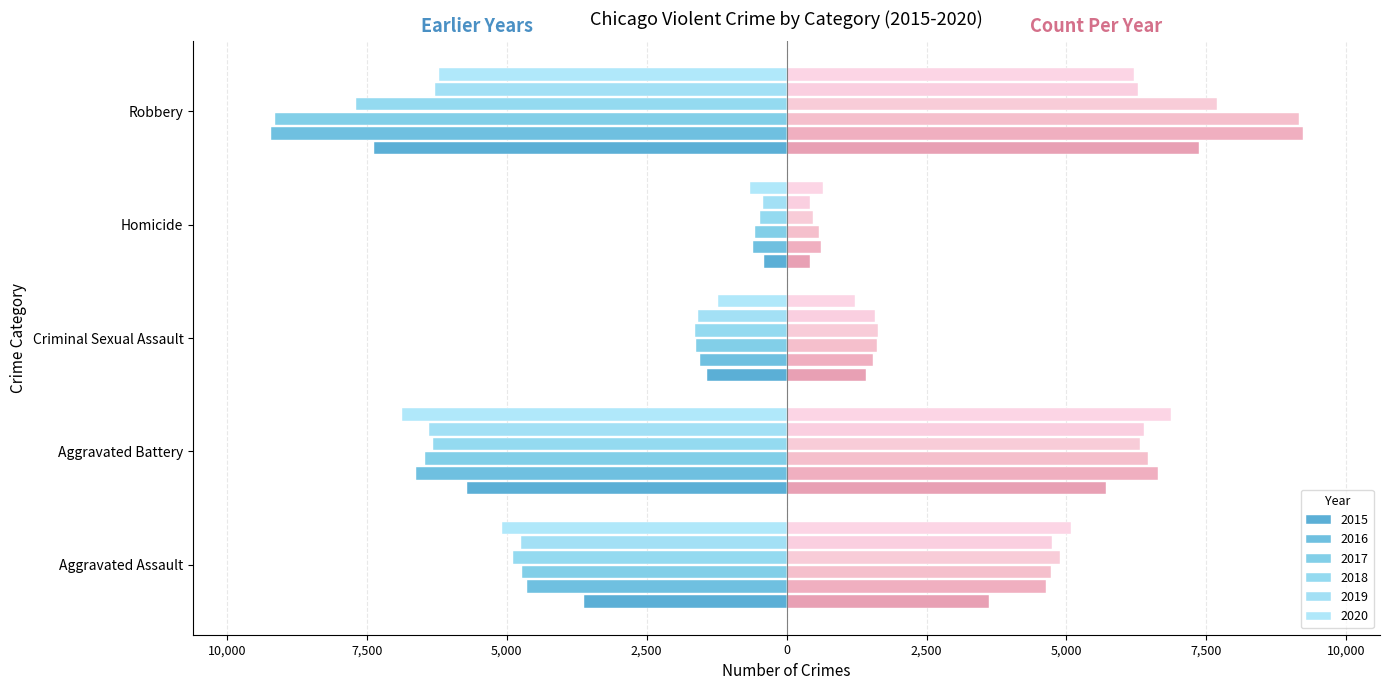

Which series has the widest spread of values?

2016